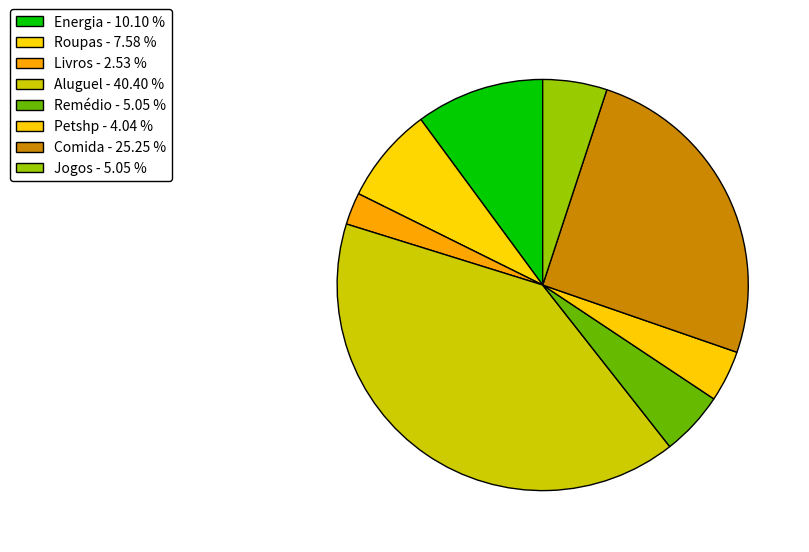

How many slices are in this pie chart?

8